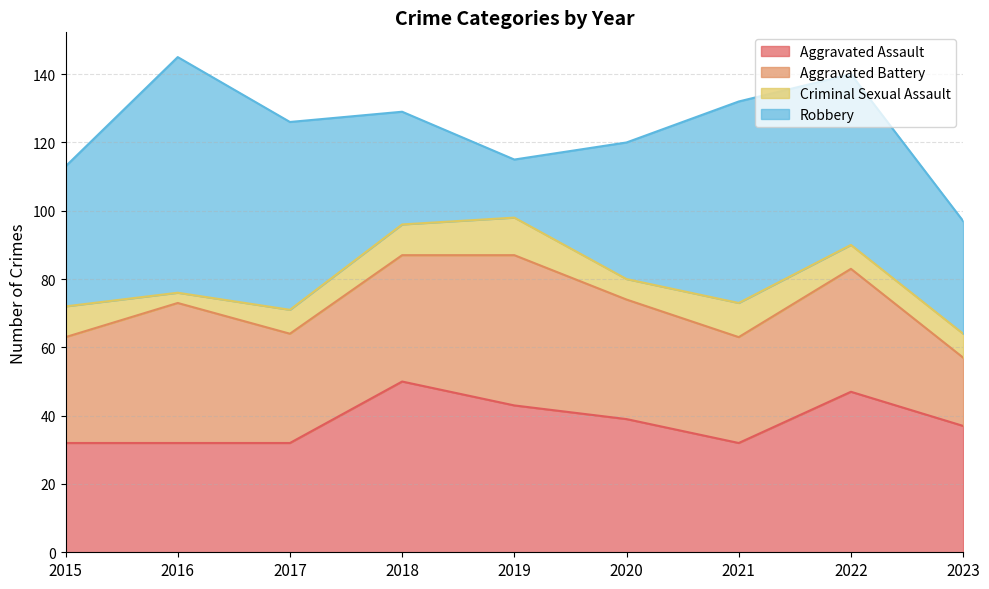

Reading left to right, list all the values displayed in this chart.

Aggravated Assault: 32	32	32	50	43	39	32	47	37
Aggravated Battery: 31	41	32	37	44	35	31	36	20
Criminal Sexual Assault: 9	3	7	9	11	6	10	7	7
Robbery: 41	69	55	33	17	40	59	50	33